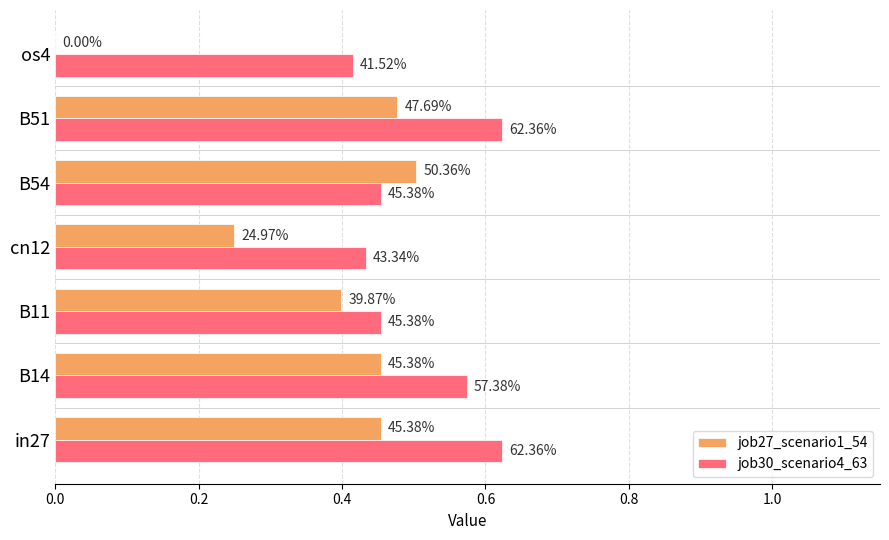

What is the highest value of the job30_scenario4_63 series?

0.6